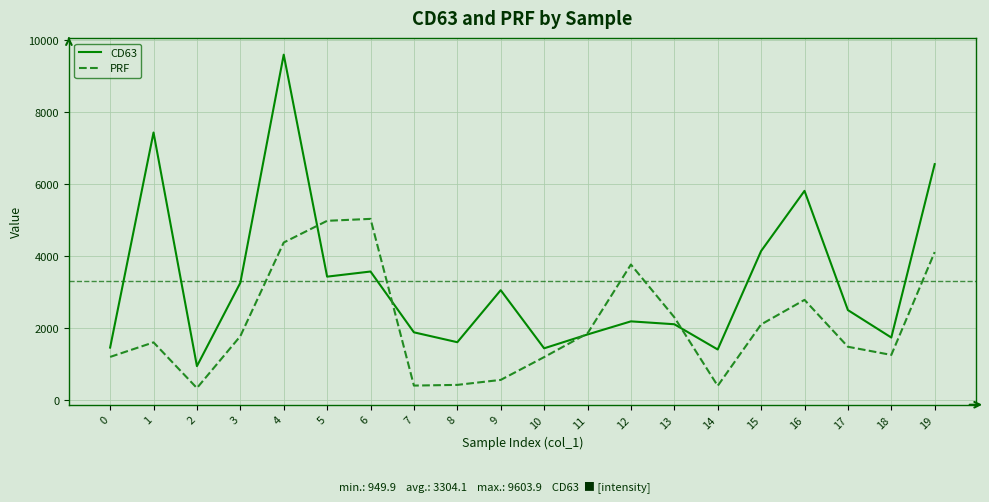

What is the maximum value shown in the chart?

9603.9